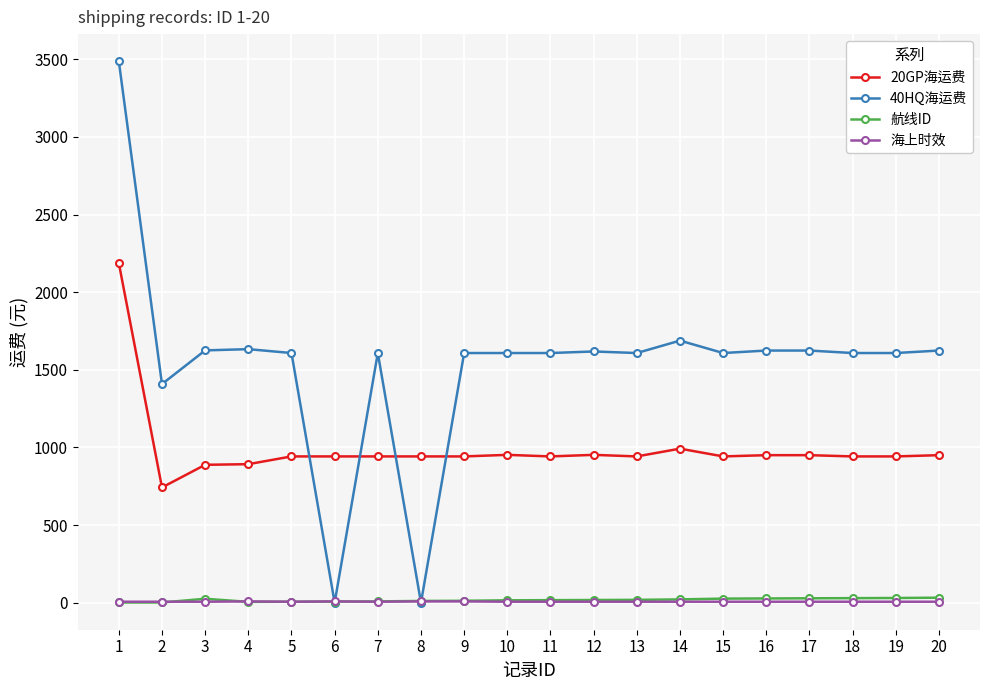

What is the greatest value displayed?

3488